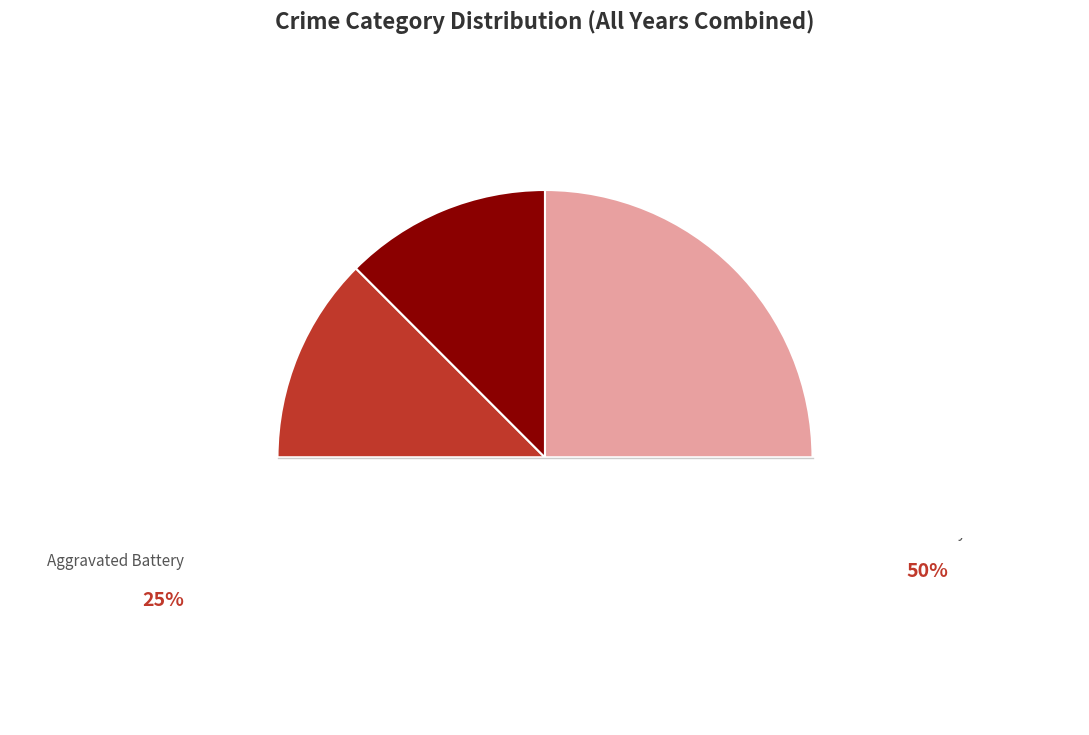

What is the total percentage of Aggravated Battery and Aggravated Assault?

50.0%